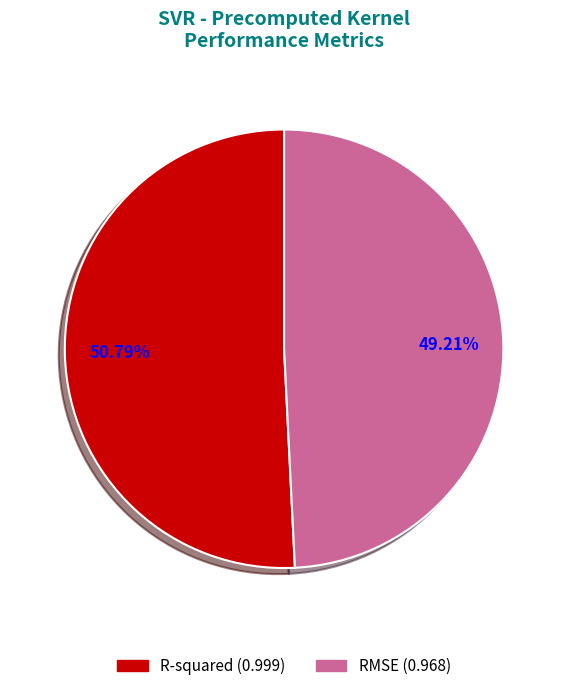

Count the number of slices in the pie.

2